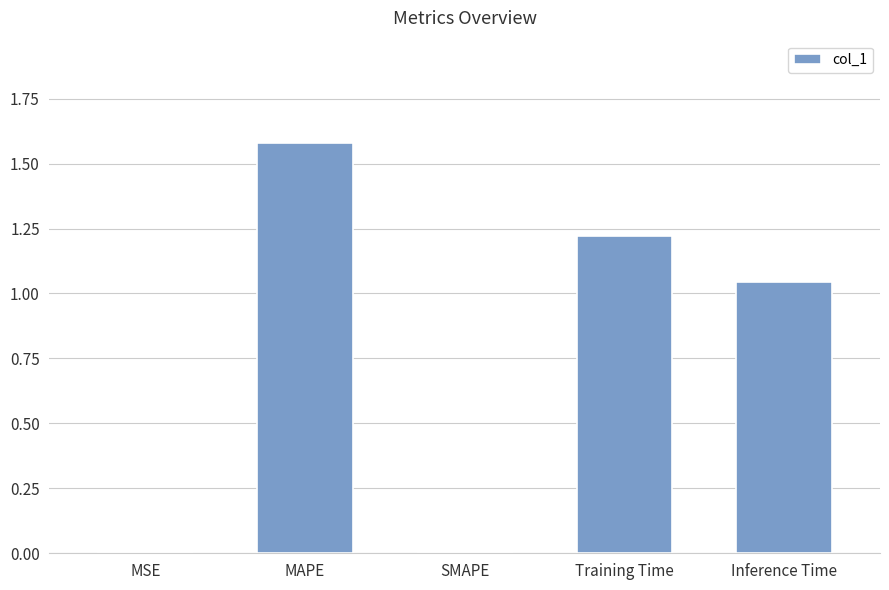

Where does the data first go above 1?

MAPE